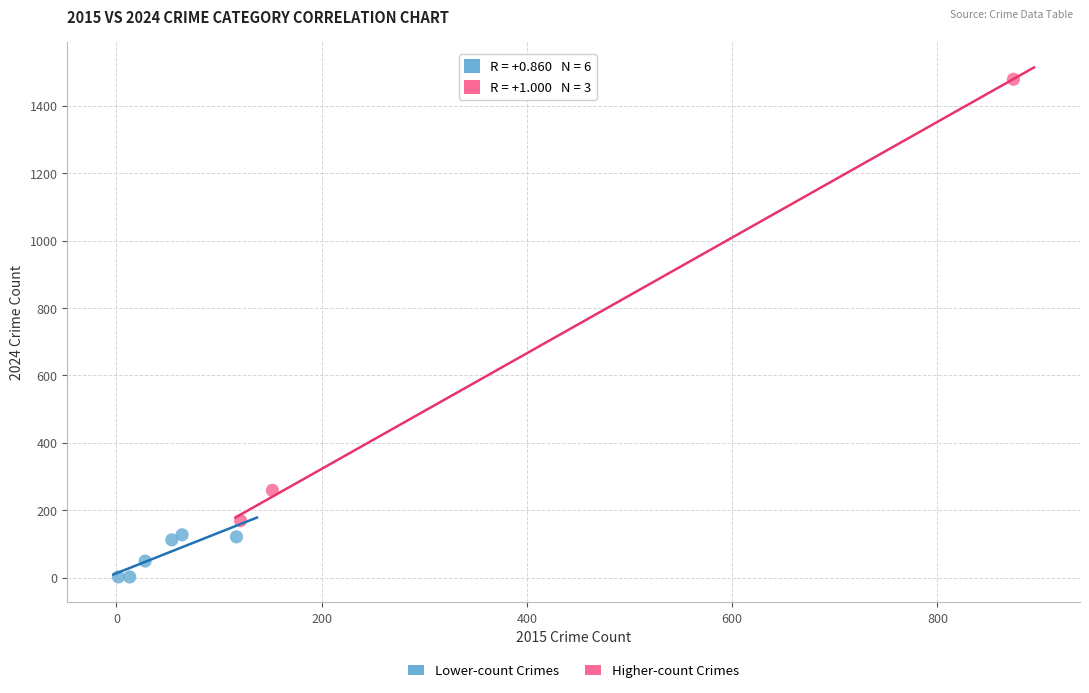

Which series has the widest spread of Y values?

Higher-count Crimes